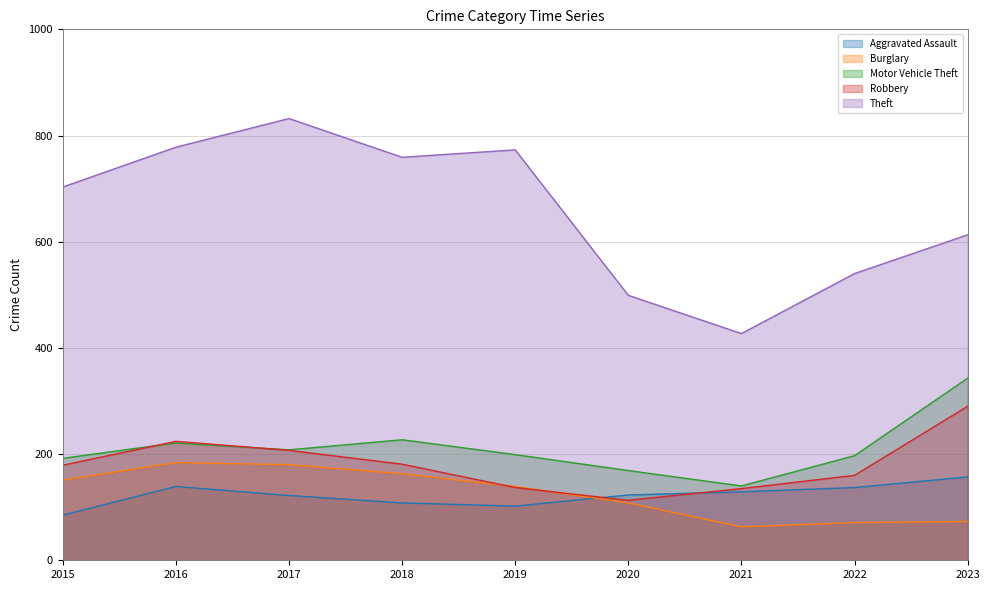

What is the average value of the Burglary series?

126